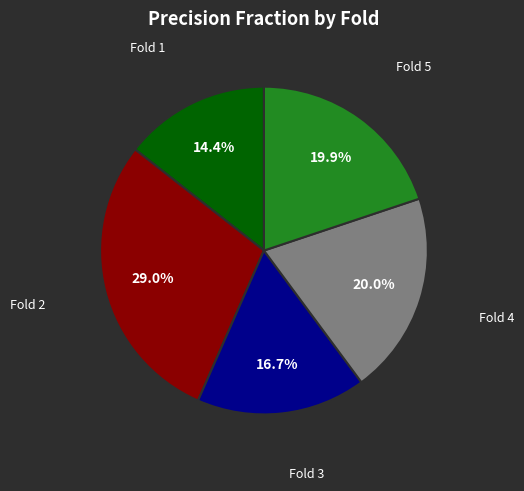

Is there a majority slice in this chart?

No